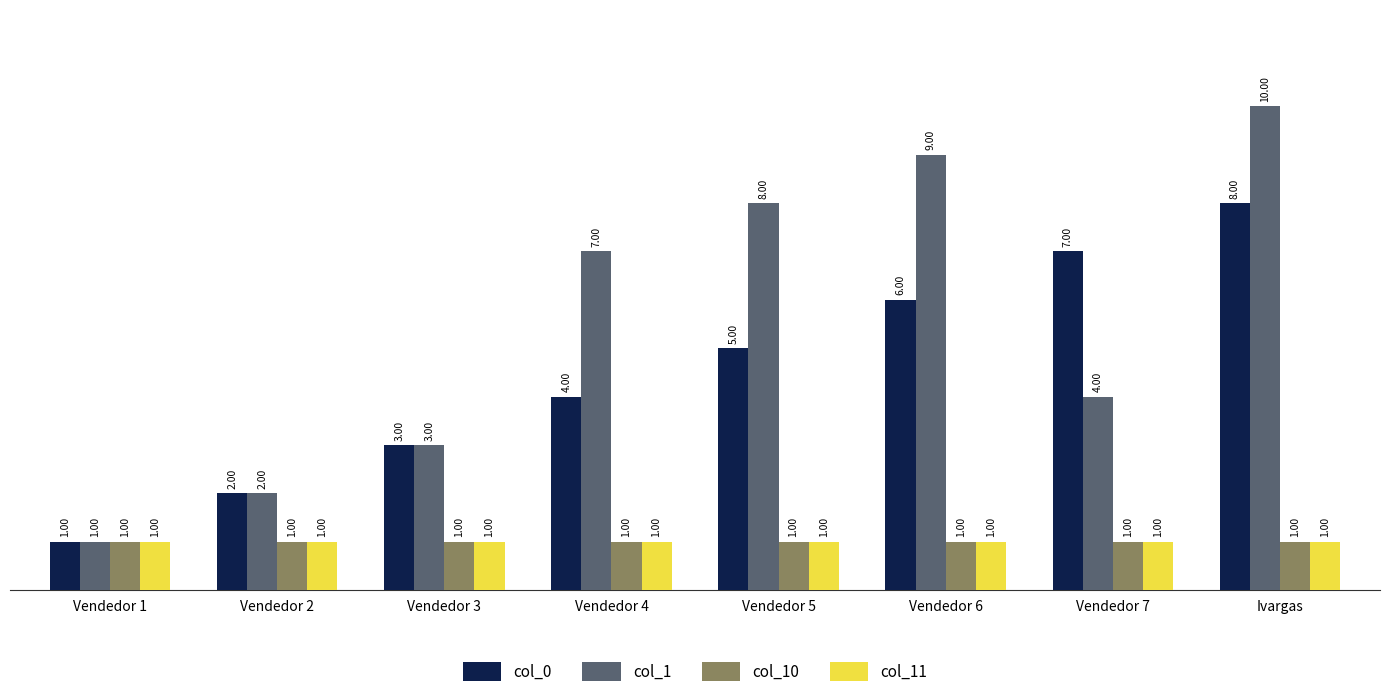

Is it true that col_11 equals 0 at Vendedor 5?

False